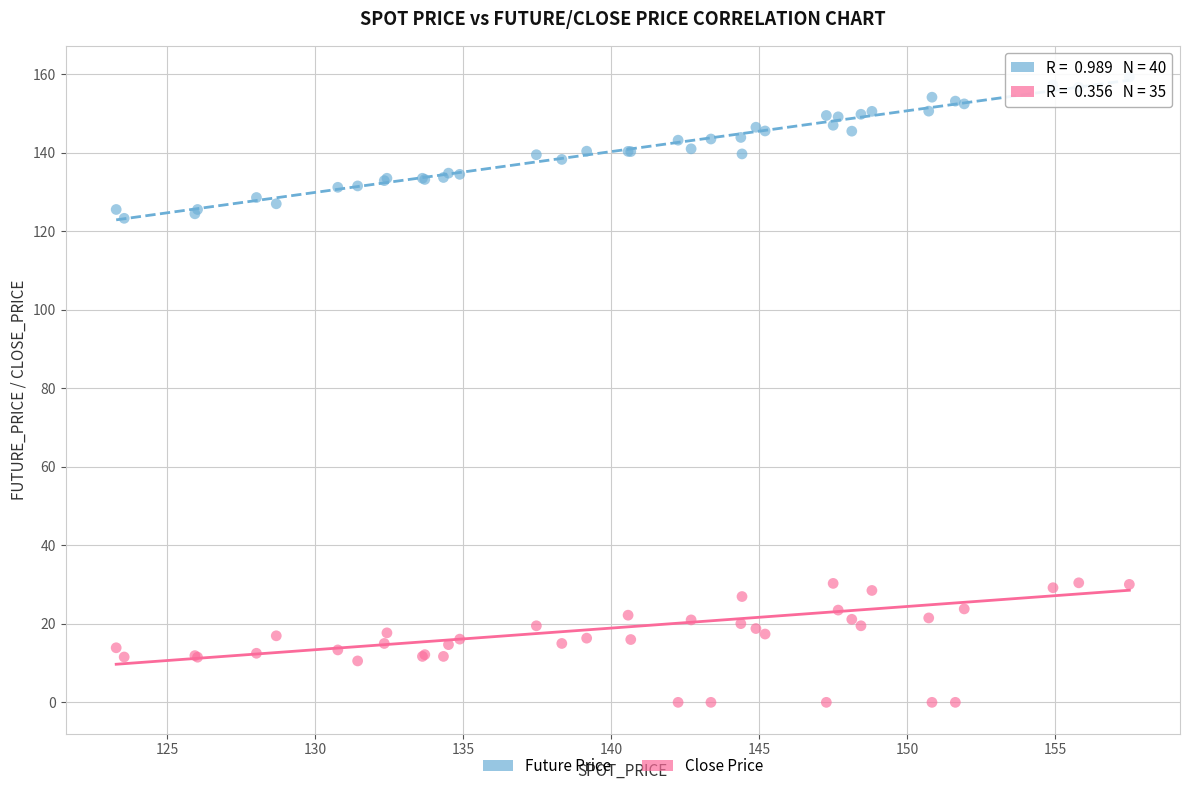

Which series reaches the maximum Y coordinate?

Future Price